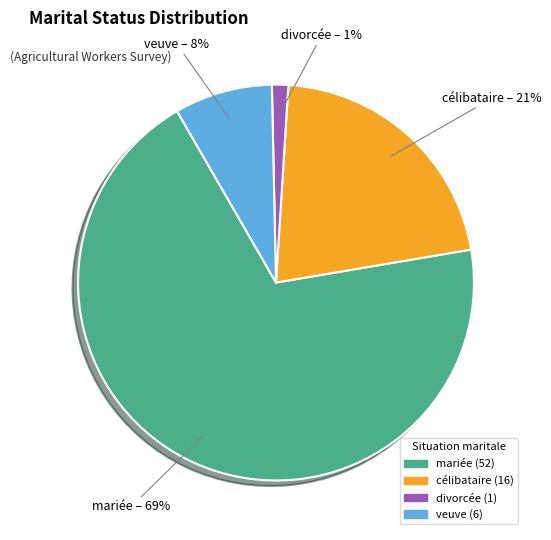

Is the sum of mariée and divorcée greater than half?

Yes